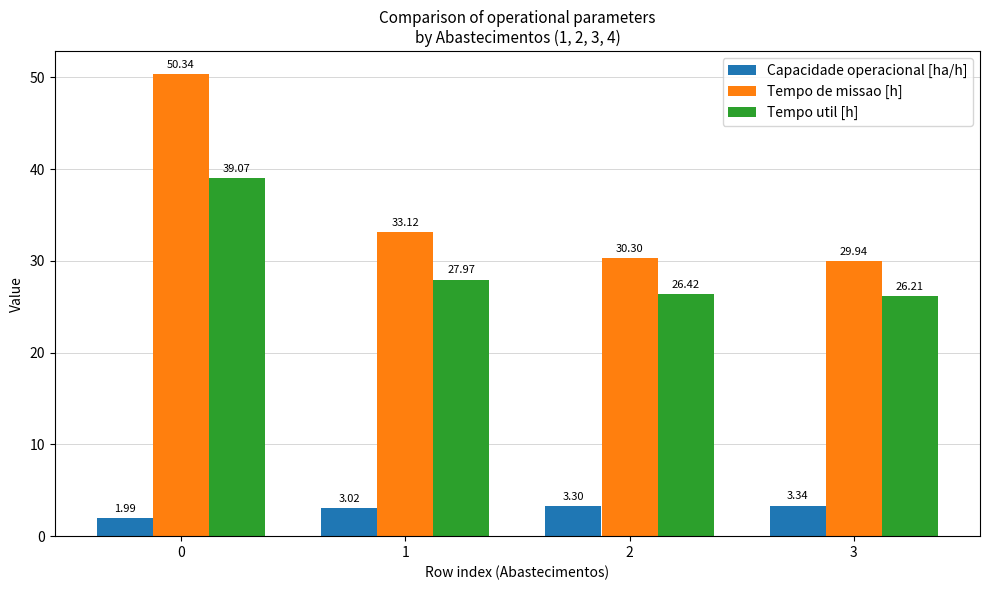

Rank the categories by Tempo util [h] value from lowest to highest.

3, 2, 1, 0